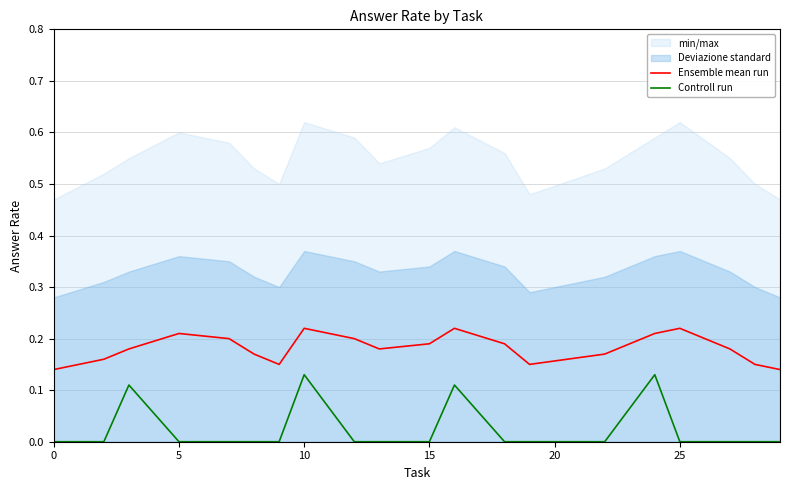

List the series in order of their peak value, lowest first.

Controll run, Ensemble mean run